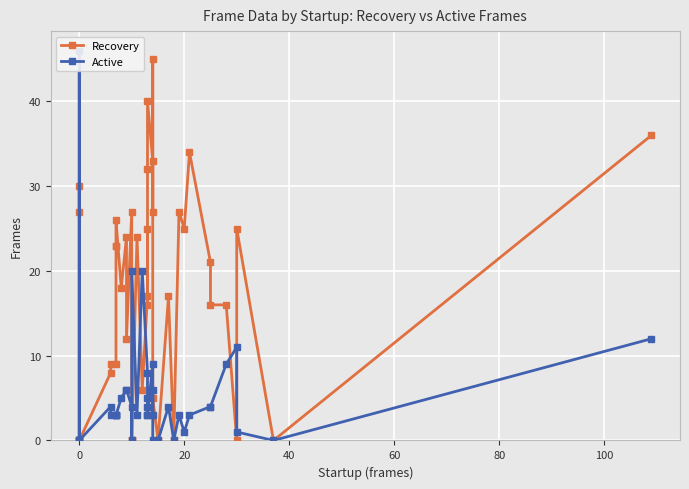

At how many categories does at least one series exceed 41?

2